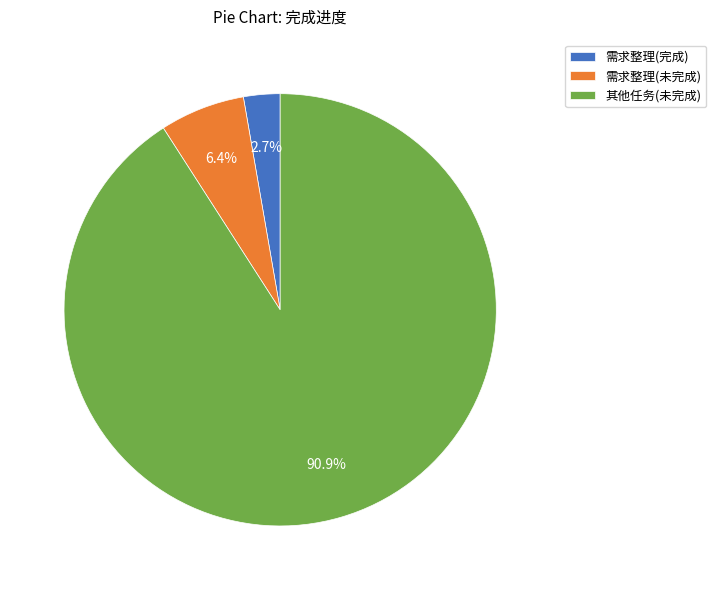

Which category has the smallest portion of the pie?

需求整理(完成)